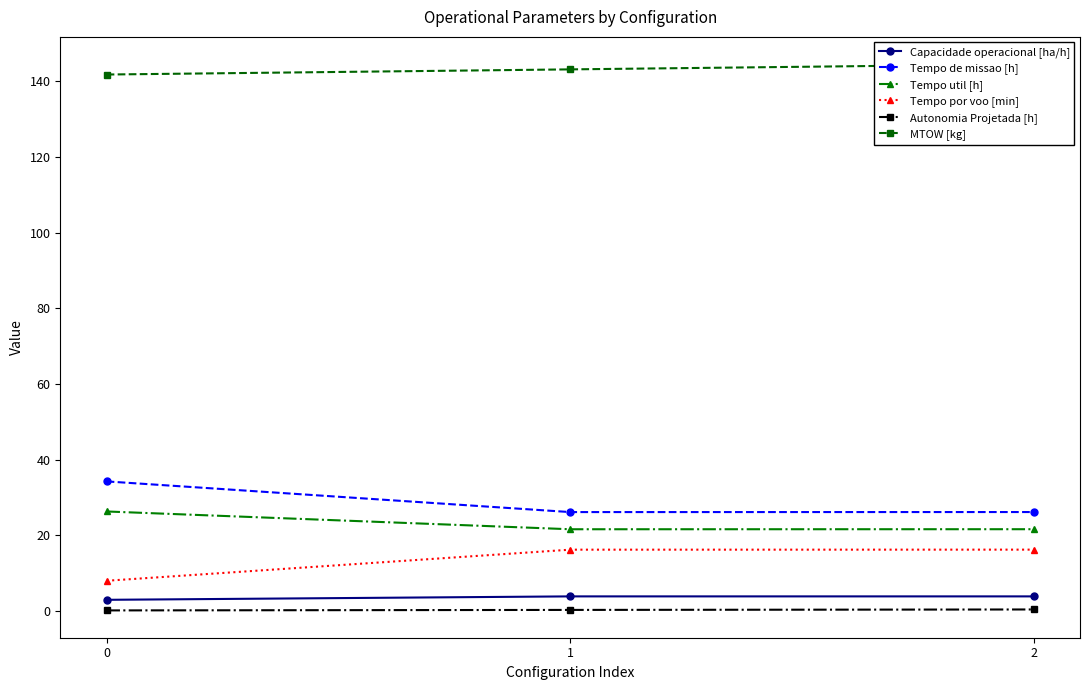

How many values in the Tempo por voo [min] series are below 16?

1